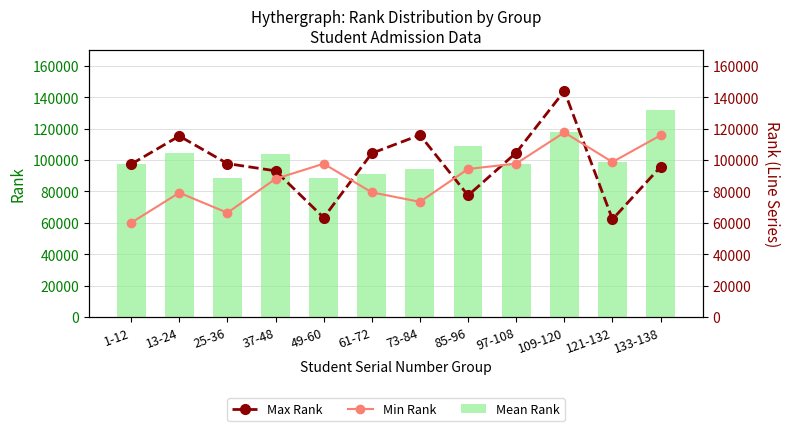

What is the difference between the maximum and minimum values in the Max Rank series?

81687